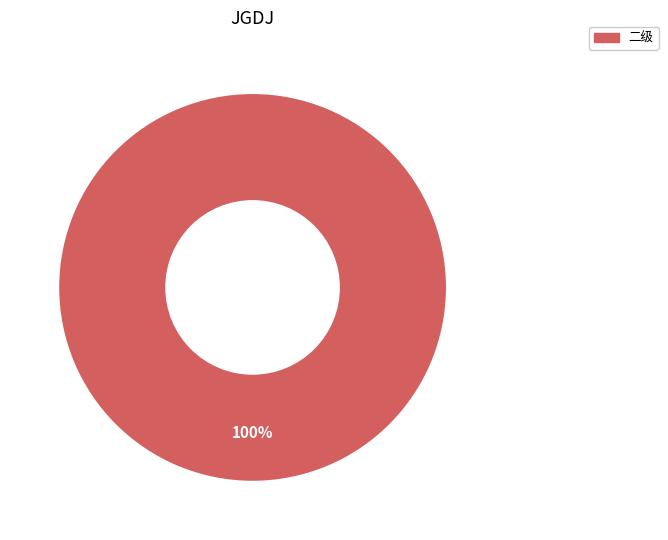

To the nearest percent, what portion does 二级 represent?

100%